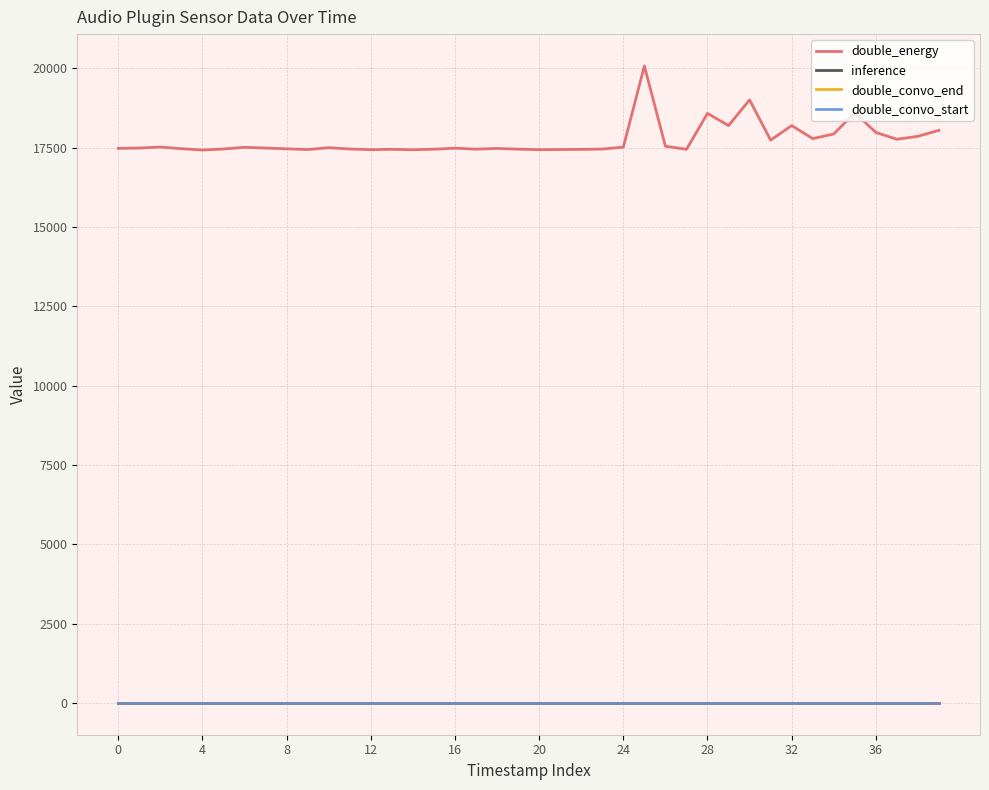

What is the label of the 25th point from the left?

24